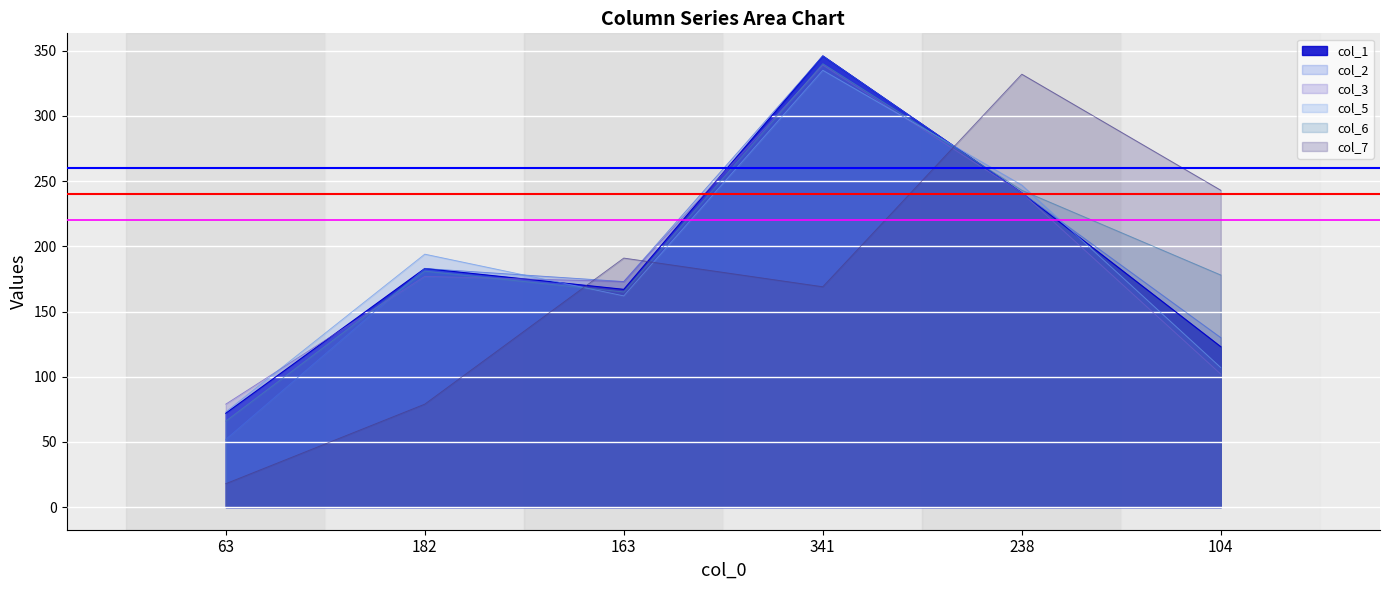

At which label is col_5 closest to 204?

182